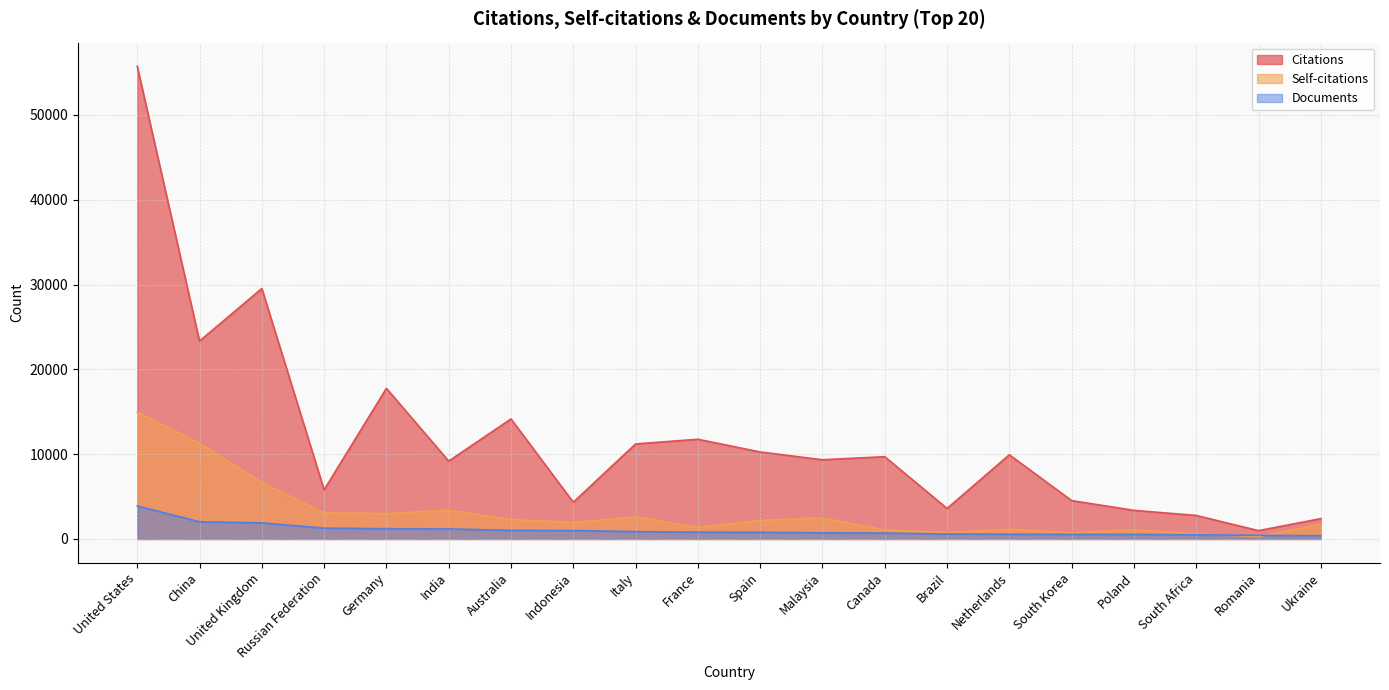

True or false: Documents and Citations cross at least once.

False